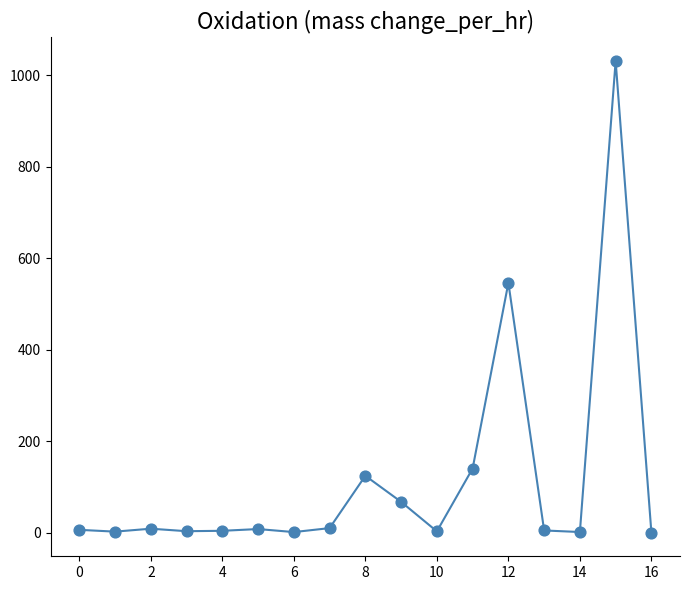

What is the difference between the maximum and minimum values?

1031.2